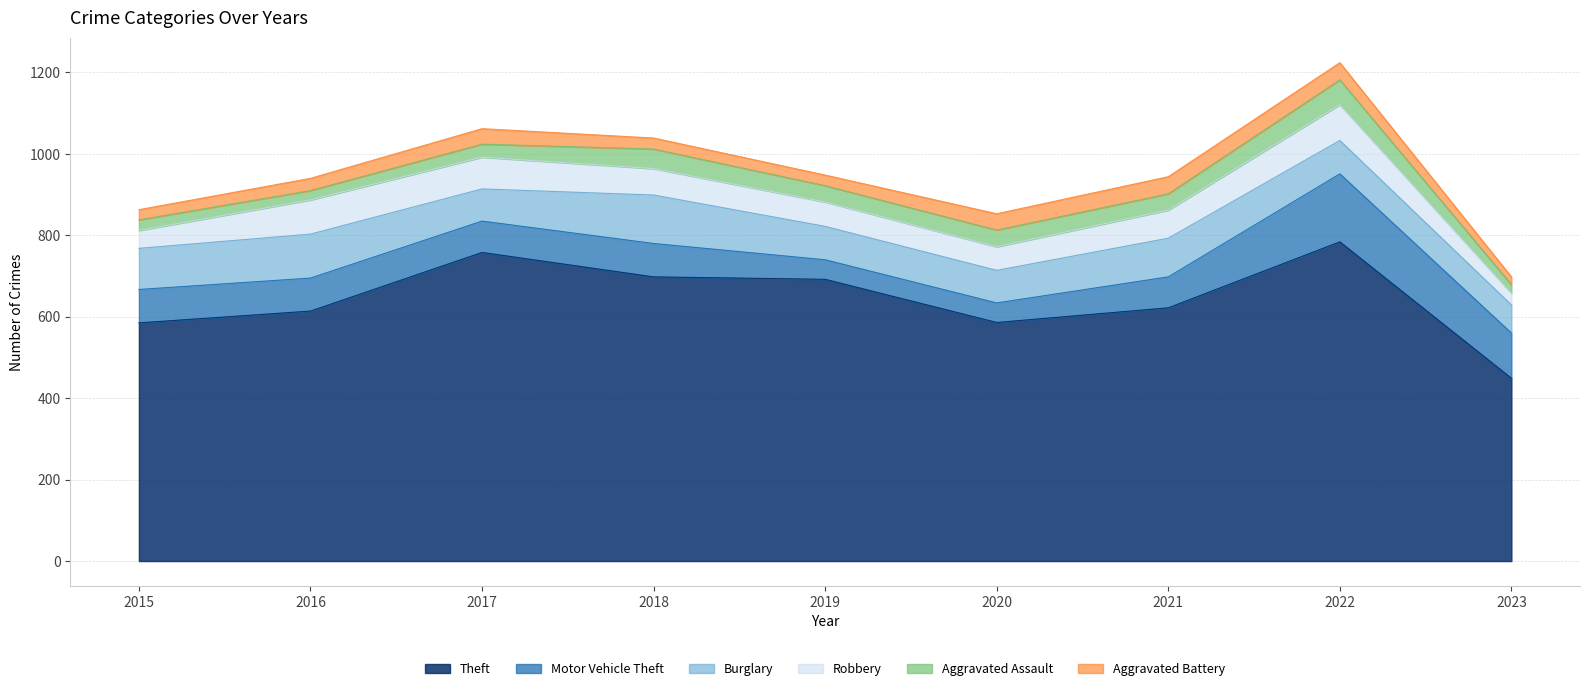

True or false: Aggravated Assault and Burglary intersect in this chart.

False